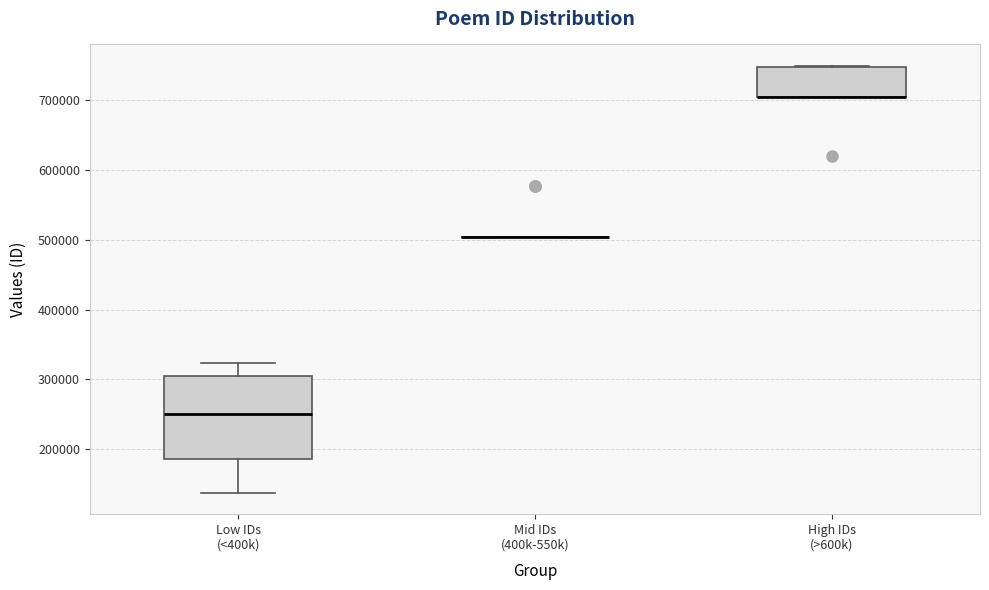

Reading left to right, read every box against the y-axis: the position of its median line, the range the box covers, and the ends of its whiskers. The values are not printed on the chart, so give them approximately, as read against the axis.

Low IDs (<400k): median 250000, box 190000 to 300000, whiskers 140000 to 320000
Mid IDs (400k-550k): box collapsed to a line at 500000, whiskers 500000 to 500000
High IDs (>600k): median 700000 (drawn on the box's lower edge), box 700000 to 750000, whiskers 700000 to 750000